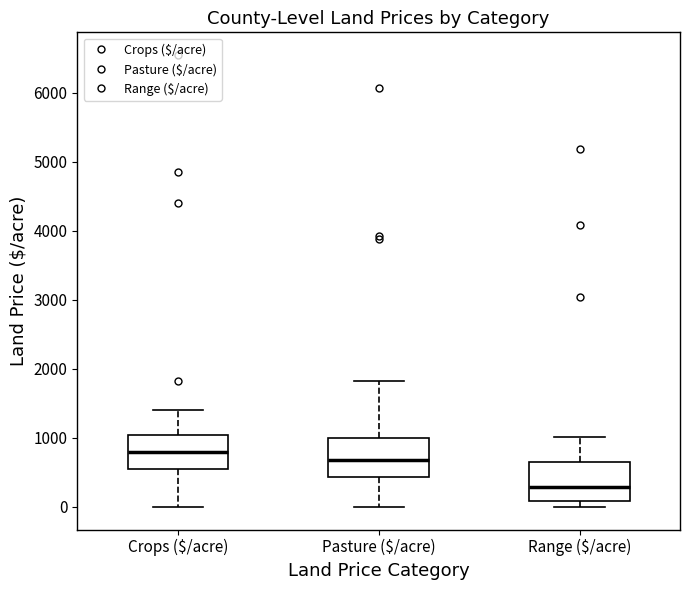

Reading left to right, transcribe this box plot: for each box, give where its median line is, the range the box spans, and where its two whiskers end, as read against the y-axis. The values are not printed on the chart, so give them approximately, as read against the axis.

Crops ($/acre): median 800, box 600 to 1000, whiskers 0 to 1400
Pasture ($/acre): median 700, box 400 to 1000, whiskers 0 to 1800
Range ($/acre): median 300, box 100 to 600, whiskers 0 to 1000